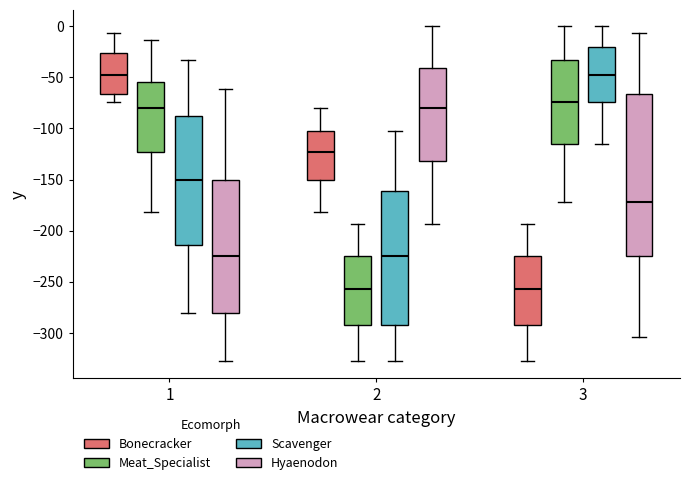

Reading left to right, transcribe this box plot: for each box, give where its median line is, the range the box spans, and where its two whiskers end, as read against the y-axis. The values are not printed on the chart, so give them approximately, as read against the axis.

1 (Bonecracker): median -50, box -65 to -25, whiskers -75 to -5
1 (Meat_Specialist): median -80, box -125 to -55, whiskers -180 to -15
1 (Scavenger): median -150, box -215 to -90, whiskers -280 to -35
1 (Hyaenodon): median -225, box -280 to -150, whiskers -330 to -60
2 (Bonecracker): median -125, box -150 to -100, whiskers -180 to -80
2 (Meat_Specialist): median -260, box -290 to -225, whiskers -330 to -195
2 (Scavenger): median -225, box -290 to -160, whiskers -330 to -100
2 (Hyaenodon): median -80, box -130 to -40, whiskers -195 to 0
3 (Bonecracker): median -260, box -290 to -225, whiskers -330 to -195
3 (Meat_Specialist): median -75, box -115 to -35, whiskers -170 to 0
3 (Scavenger): median -50, box -75 to -20, whiskers -115 to 0
3 (Hyaenodon): median -170, box -225 to -65, whiskers -305 to -5